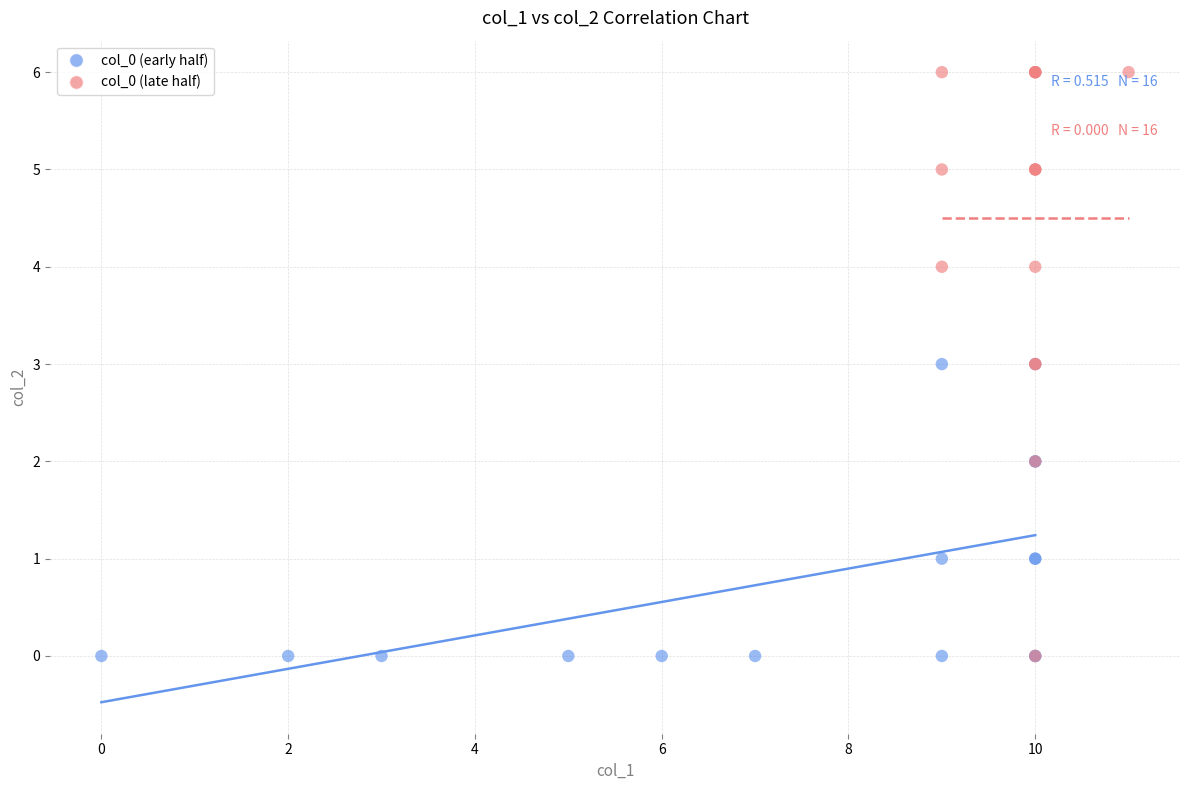

Which series reaches the maximum Y coordinate?

col_0 (late half)